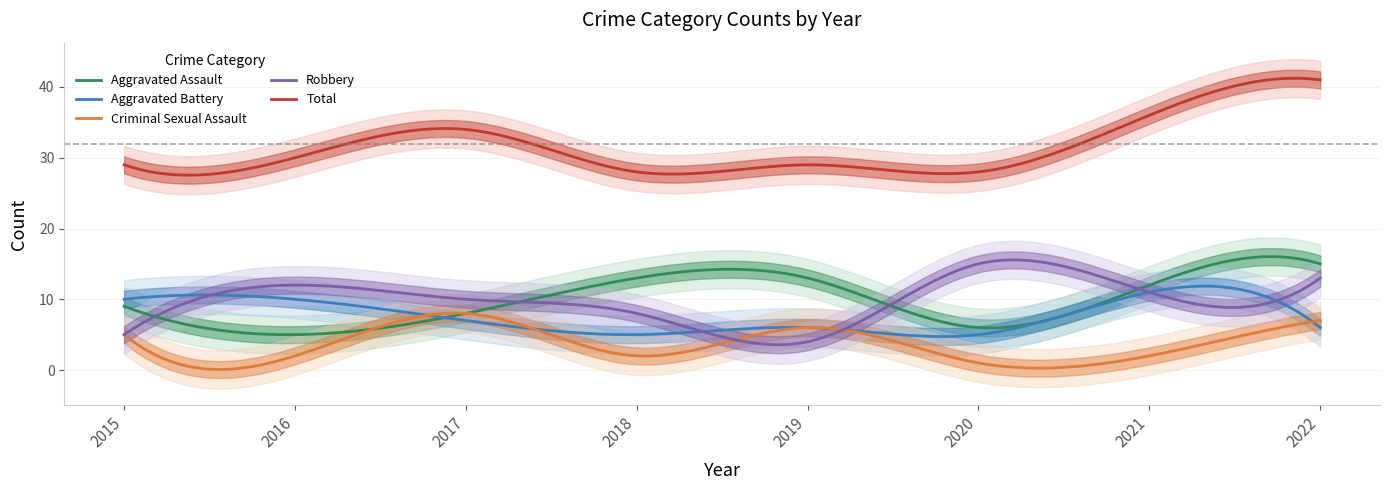

Which series has the largest range (max minus min)?

Total